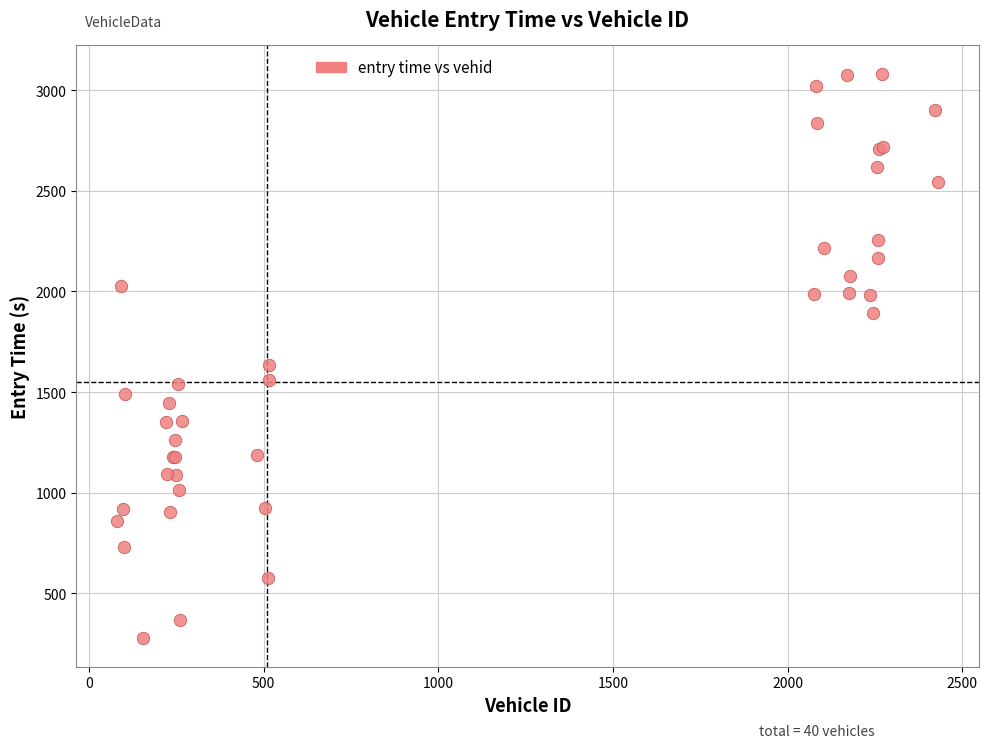

What Y value in the scatter plot is closest to 1679?

1635.0